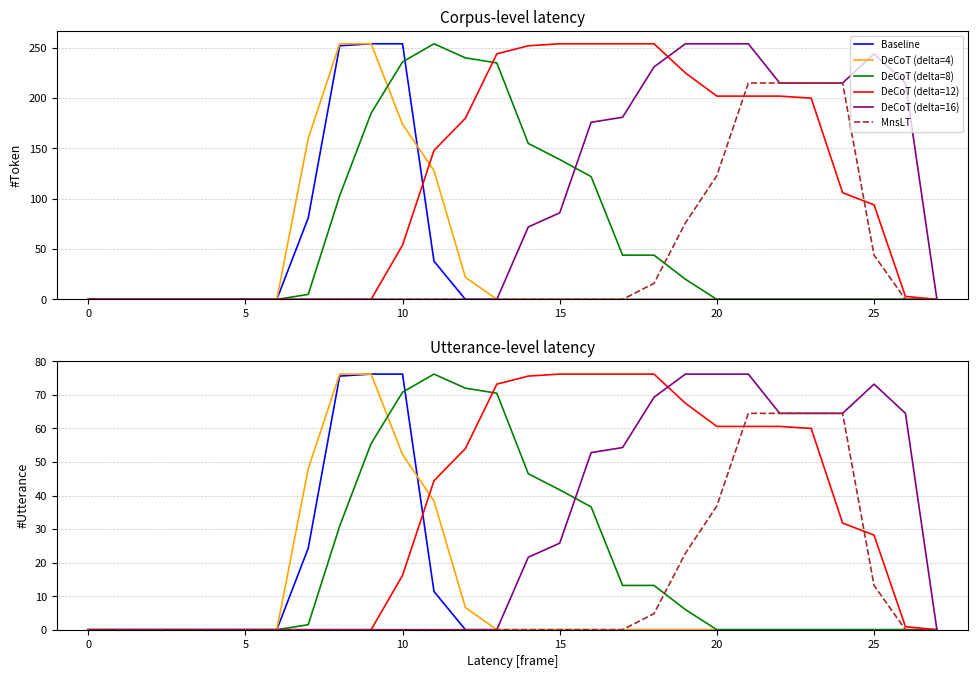

How many data points in DeCoT (delta=4) are above 0?

6